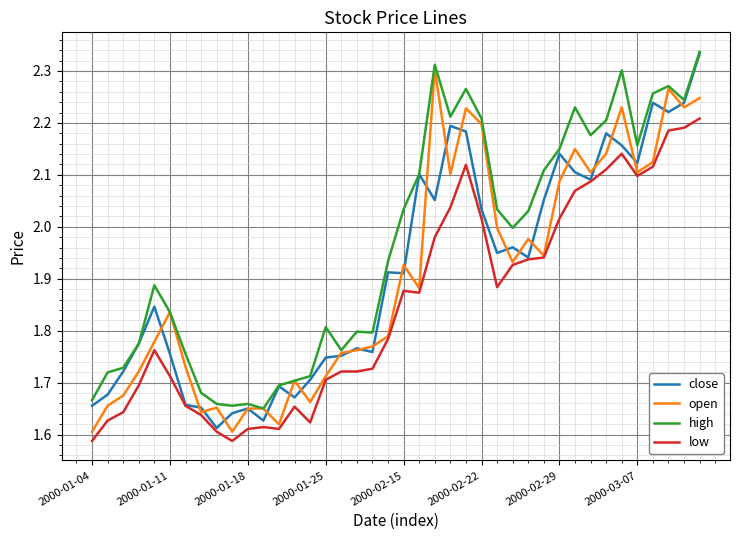

True or false: low and high intersect in this chart.

False